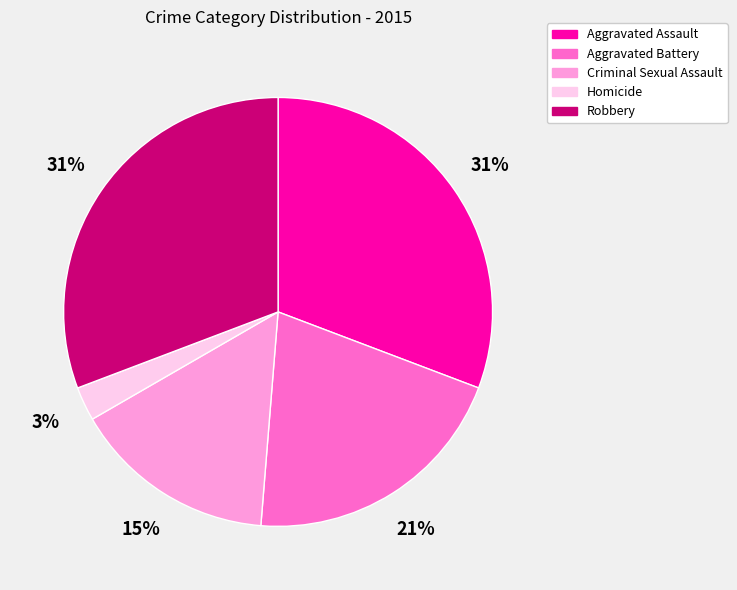

True or false: Robbery accounts for 44% of the total.

False